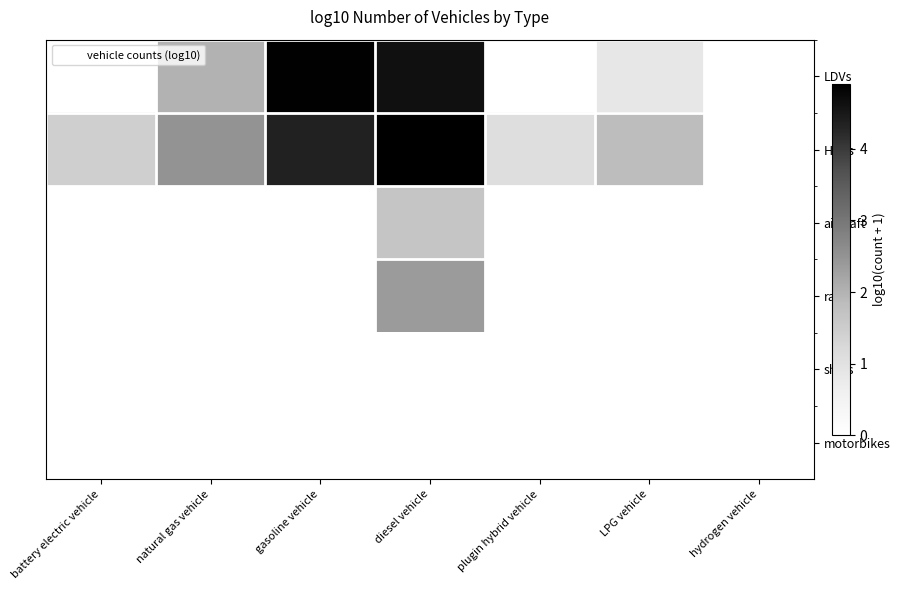

Between gasoline vehicle and hydrogen vehicle, which series saw the biggest shift?

LDVs